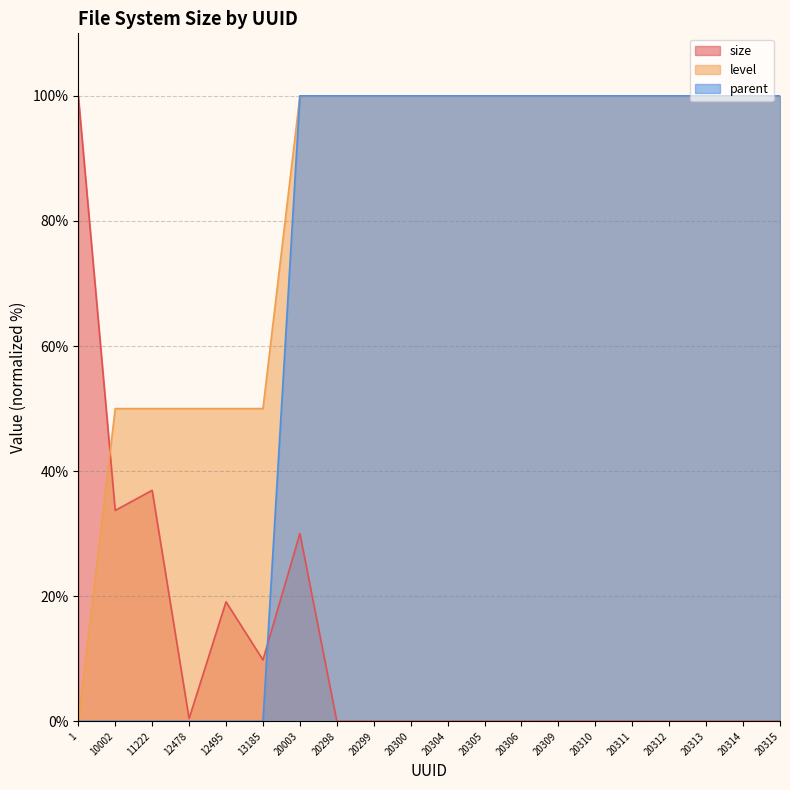

What value does the level series have at 20298?

100.0